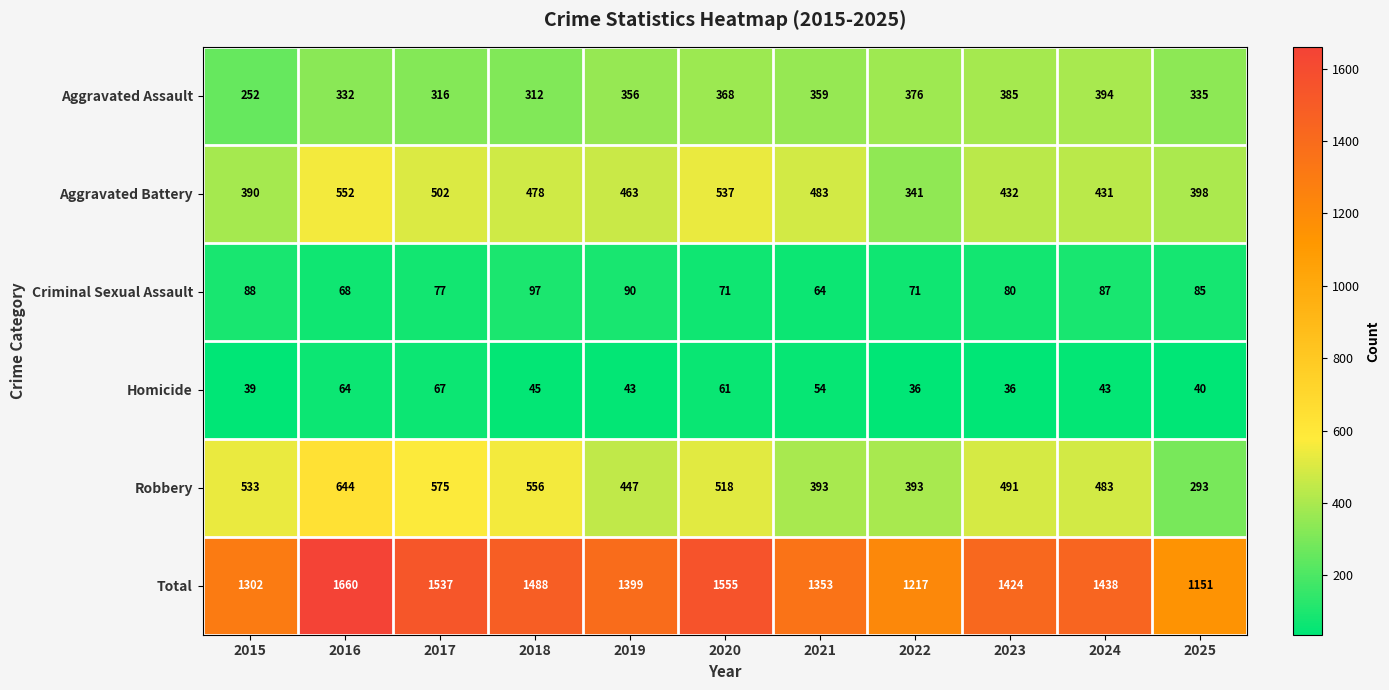

What is the spread (max minus min) of values at 2018?

1443